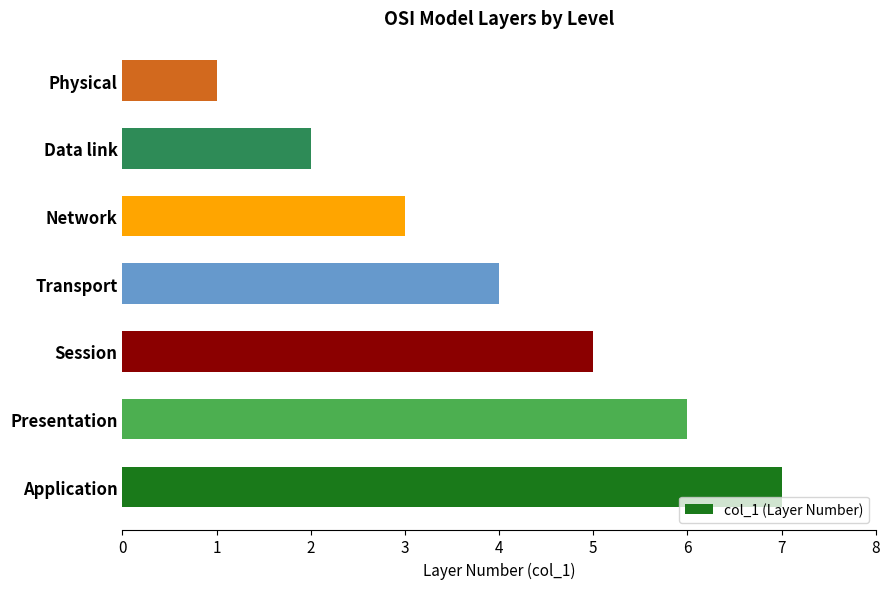

Reading bottom to top, what are all the values shown in this chart?

7	6	5	4	3	2	1